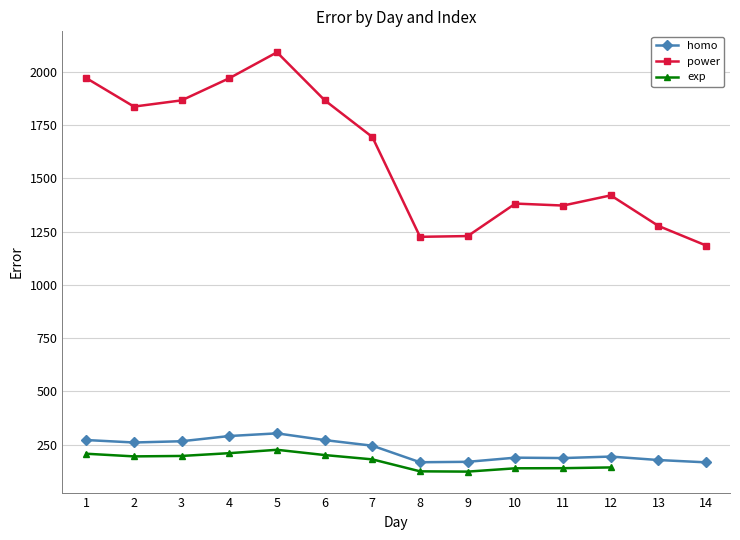

Is it true that power equals 1229.4 at 9?

True